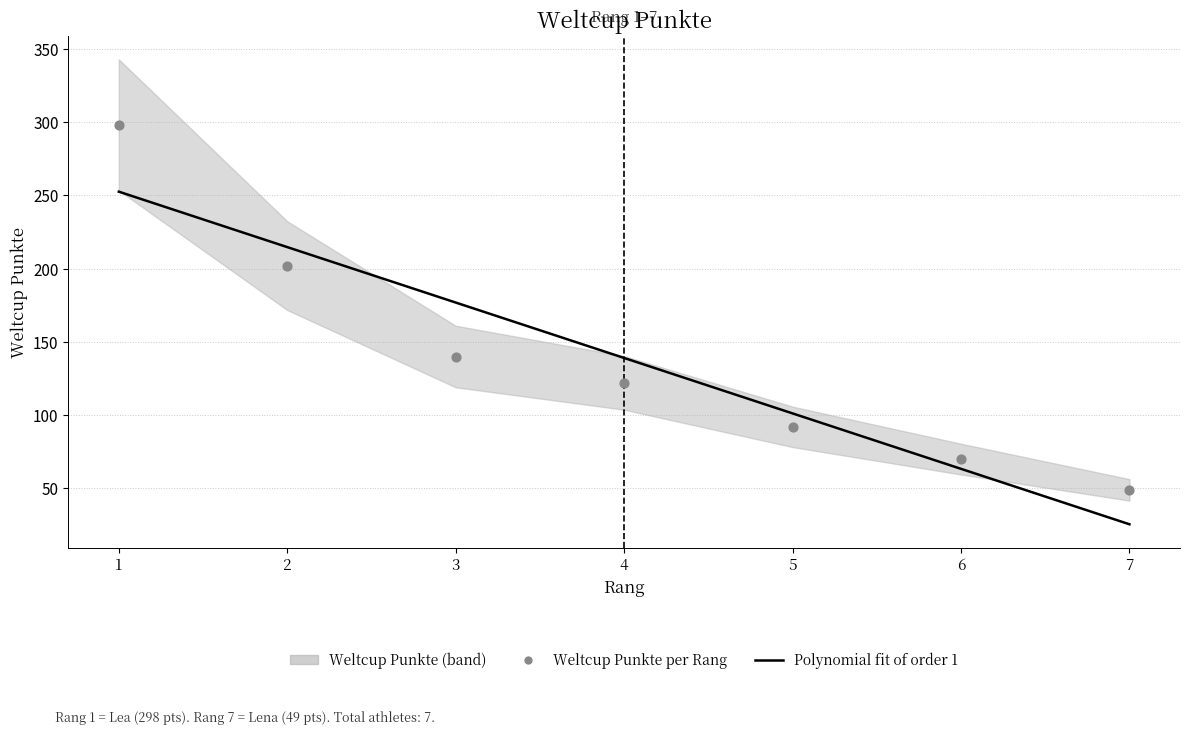

What is the change in value from 2 to 6?

-132